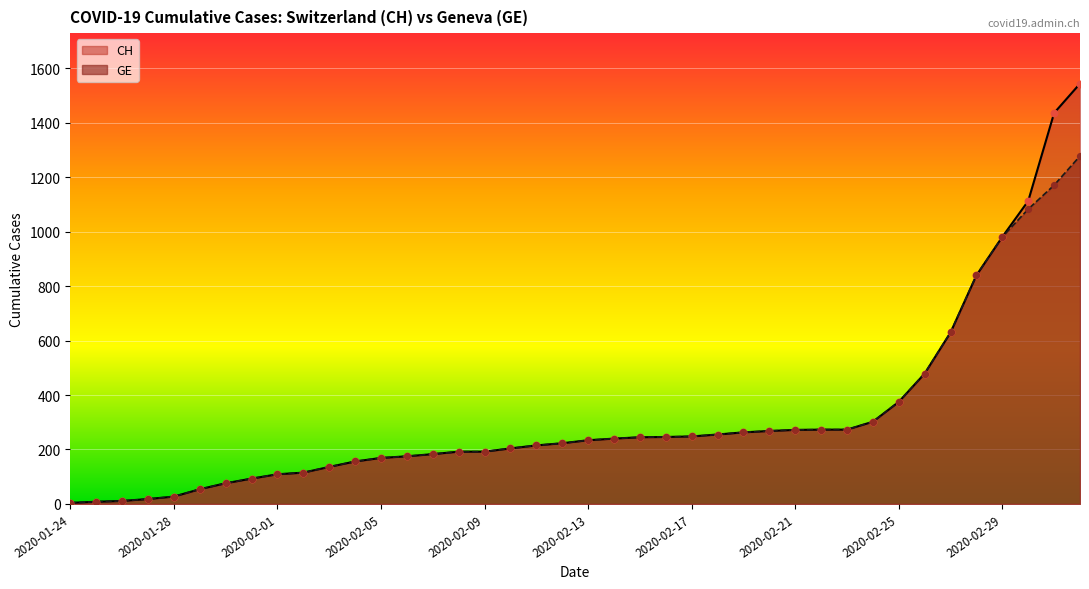

Which series reaches the maximum Y coordinate?

CH